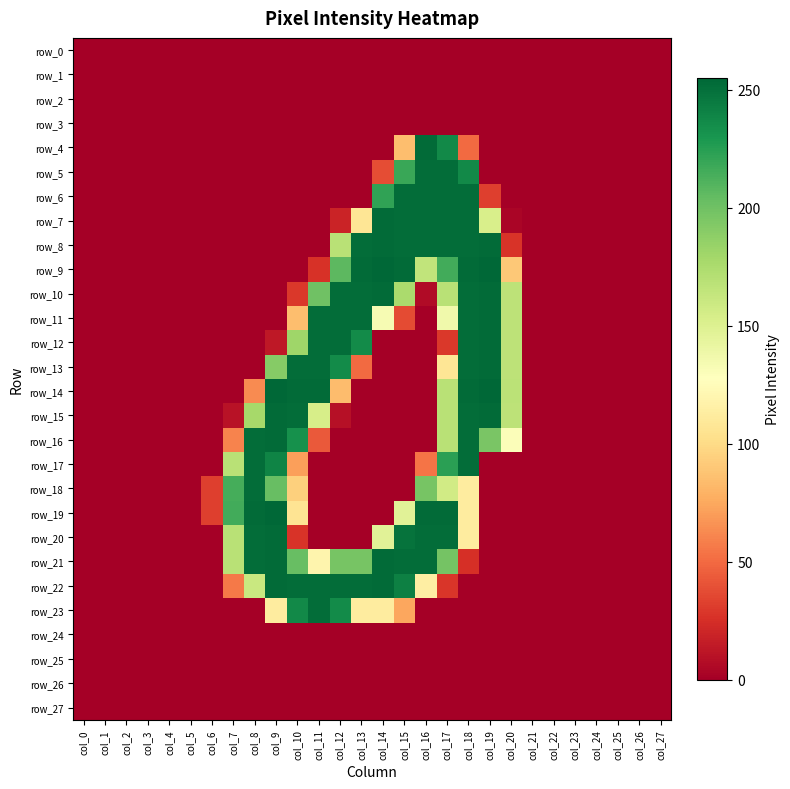

What is the highest value of the row_16 series?

253